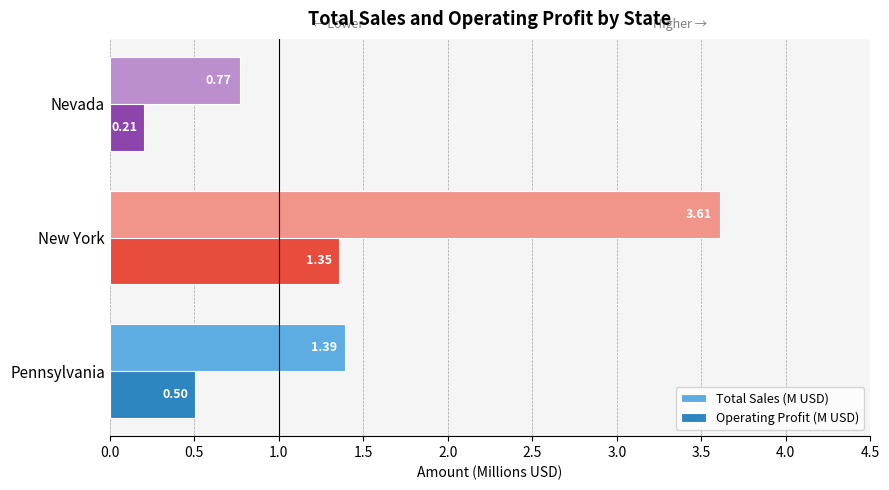

How many data points in Total Sales (M USD) are less than 1?

1